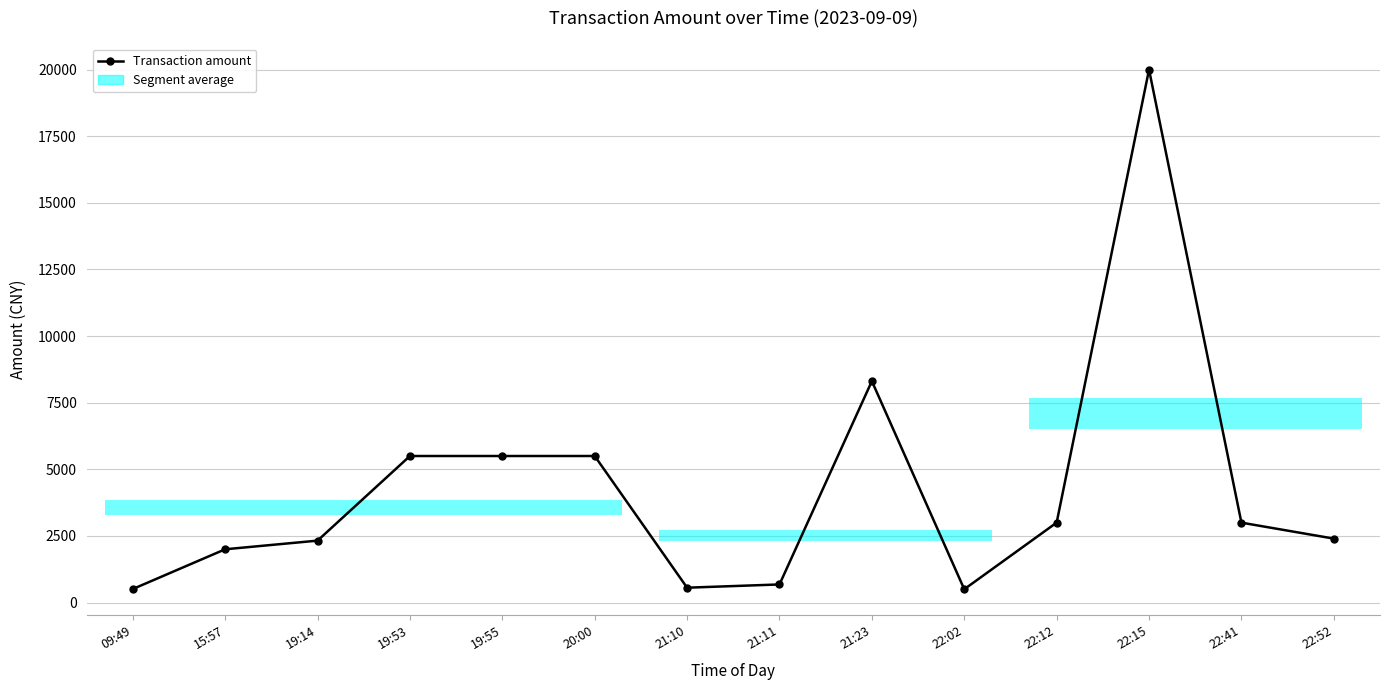

How many interior local peaks (higher than both neighbors) does the data have?

2